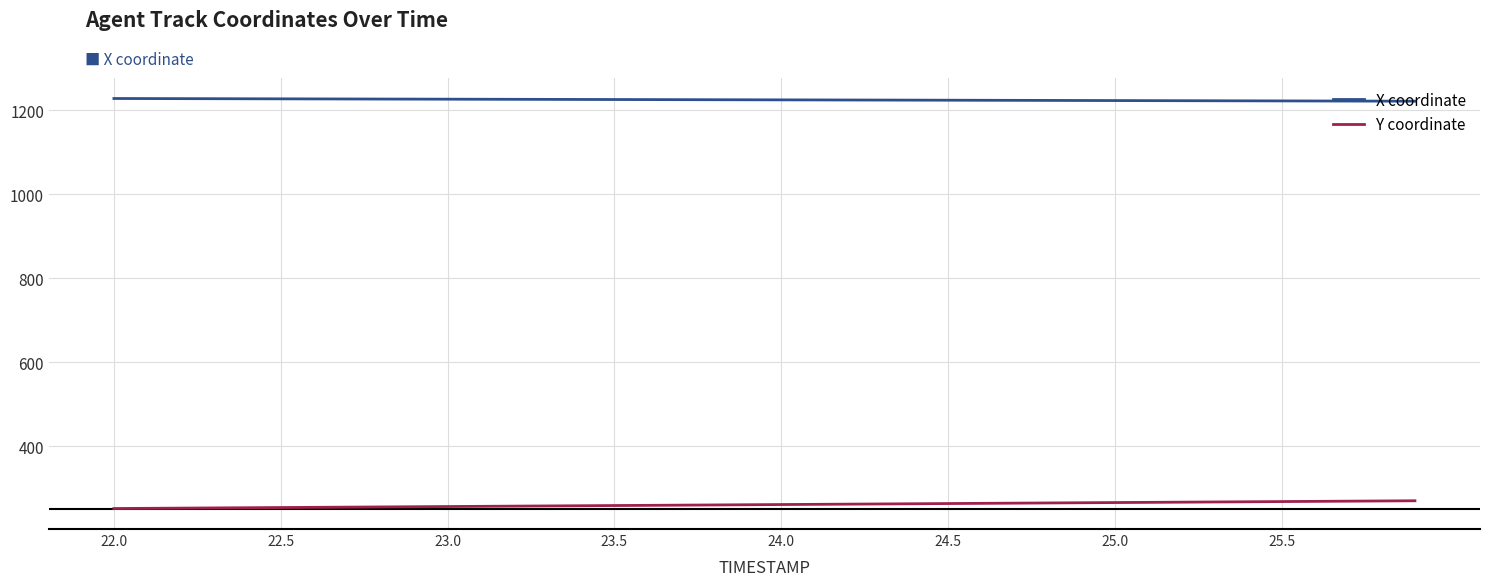

At how many categories does at least one series exceed 871?

40